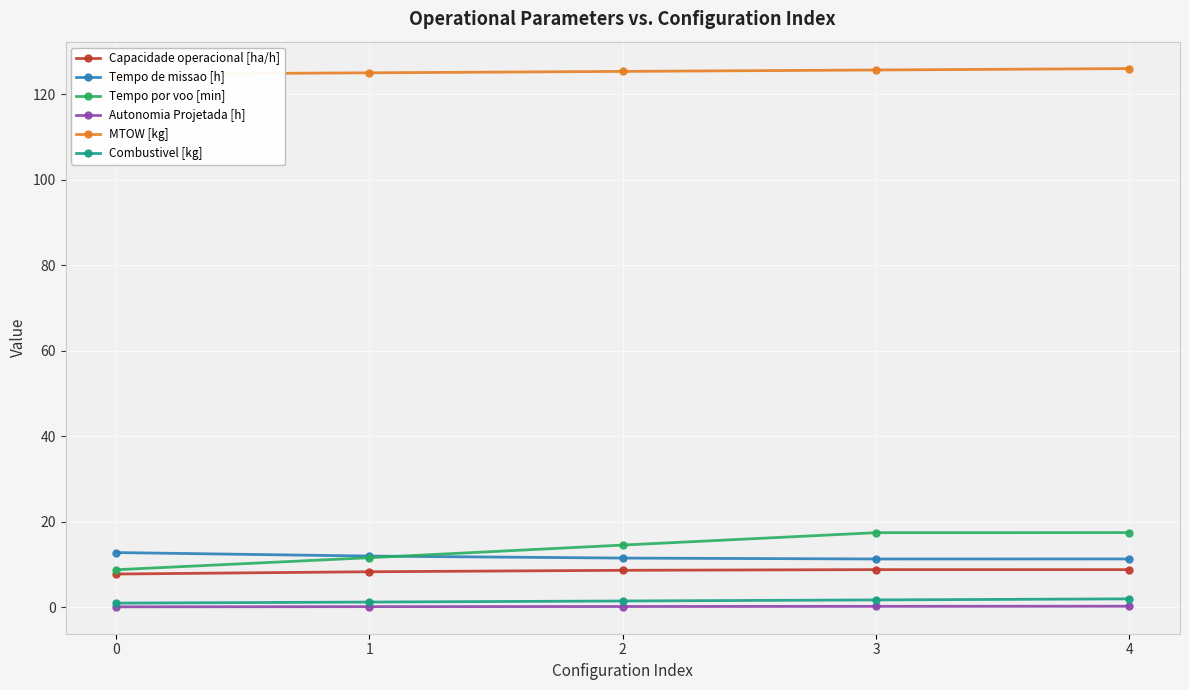

Which series has the largest total across all categories?

MTOW [kg]